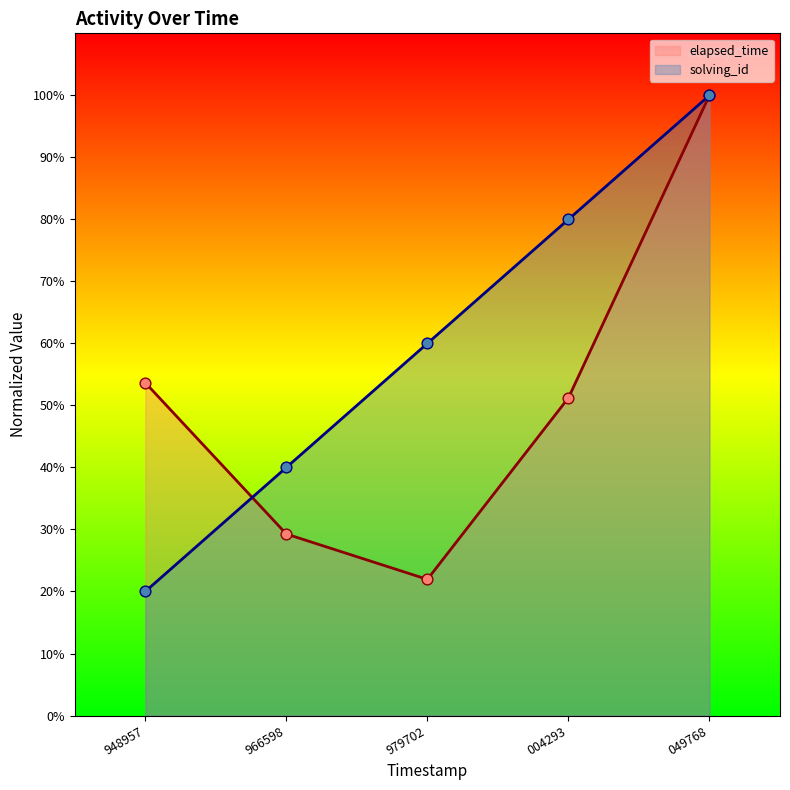

Which series contains the highest Y value?

solving_id